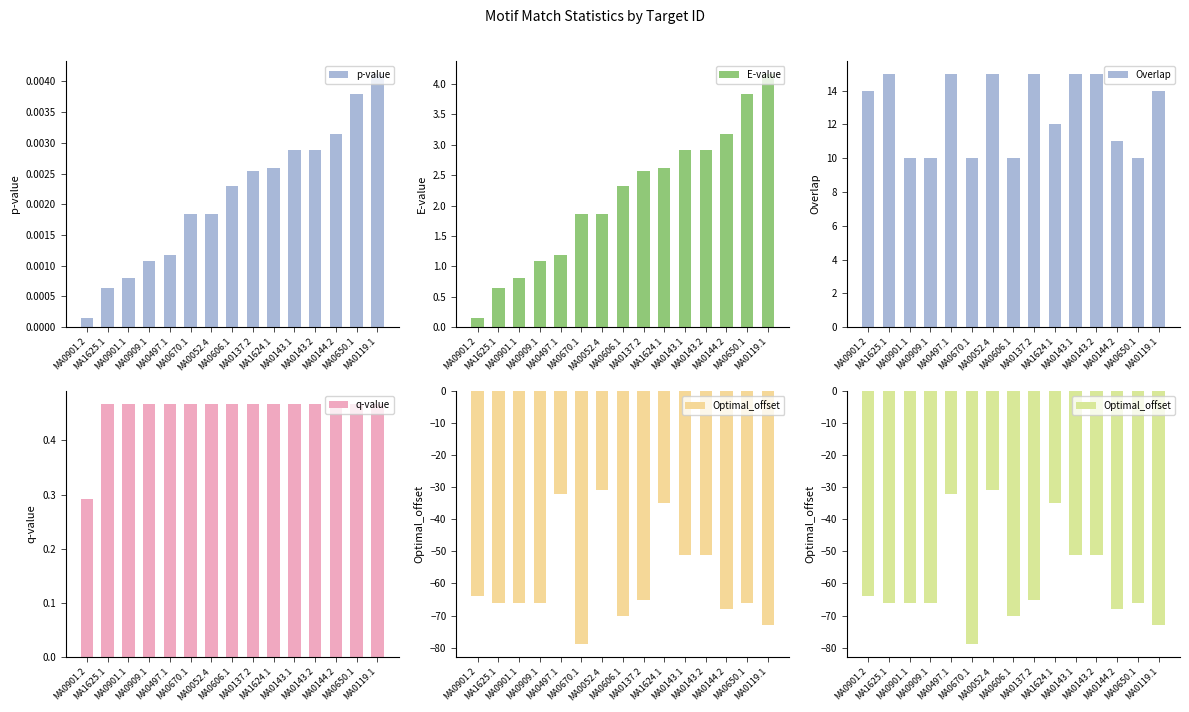

What are all the series names shown in the legend?

p-value, E-value, Overlap, q-value, Optimal_offset